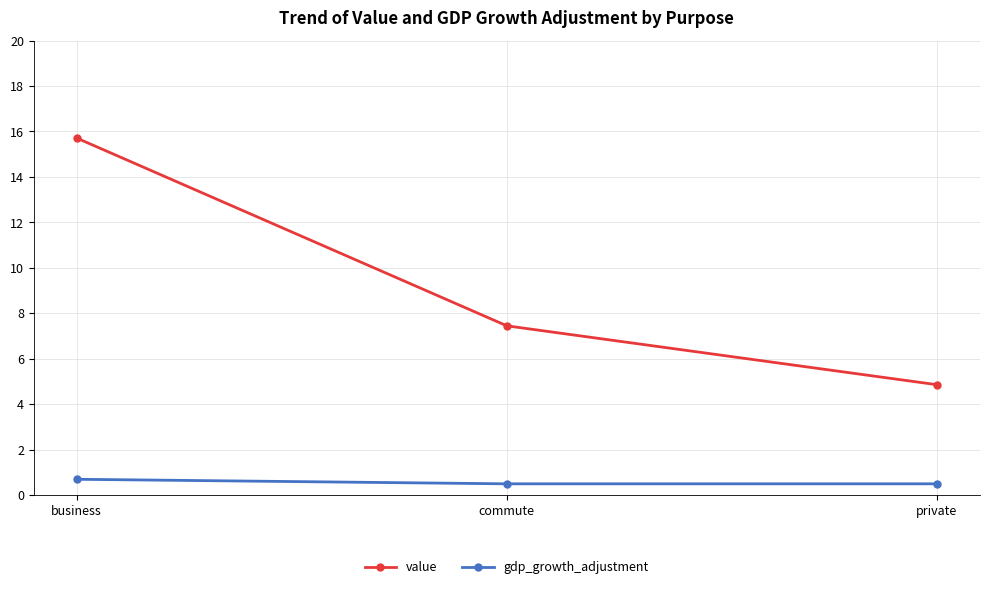

Does the chart display data point markers on the line(s)?

Yes